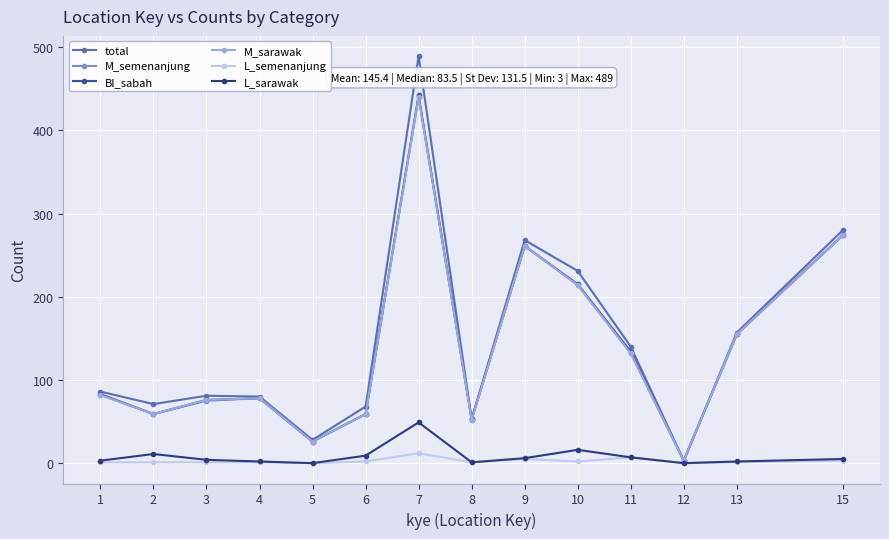

At how many categories does at least one series exceed 209?

4